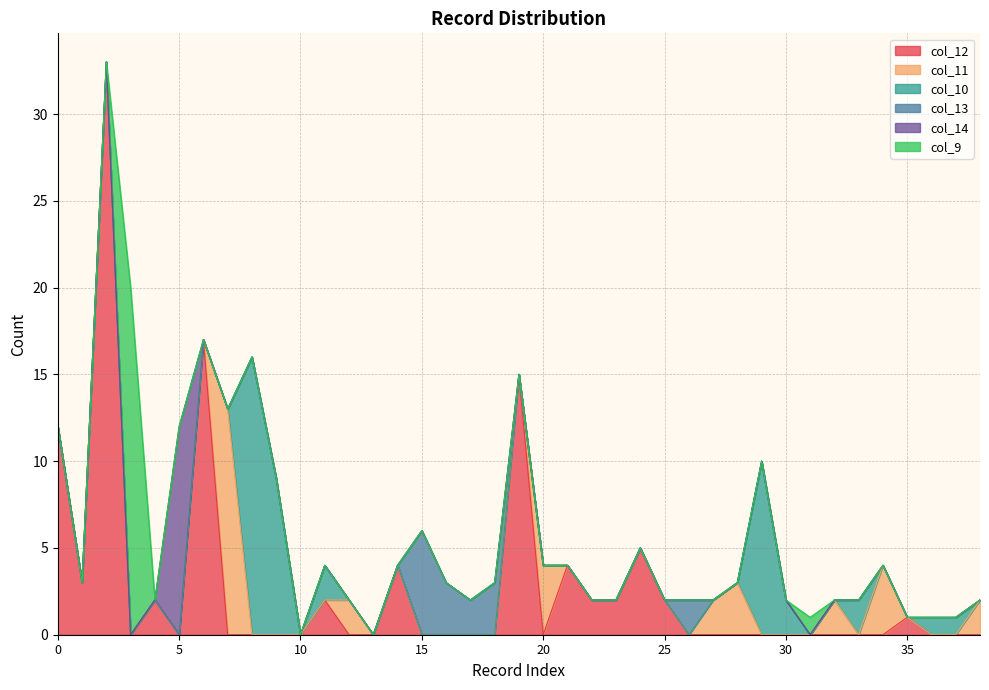

What are all the series names shown in the legend?

col_12, col_11, col_10, col_13, col_14, col_9